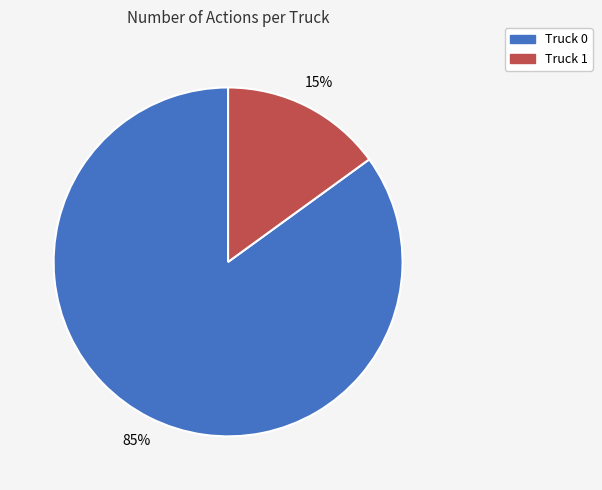

Is it true that Truck 0 is 85% of the pie?

True